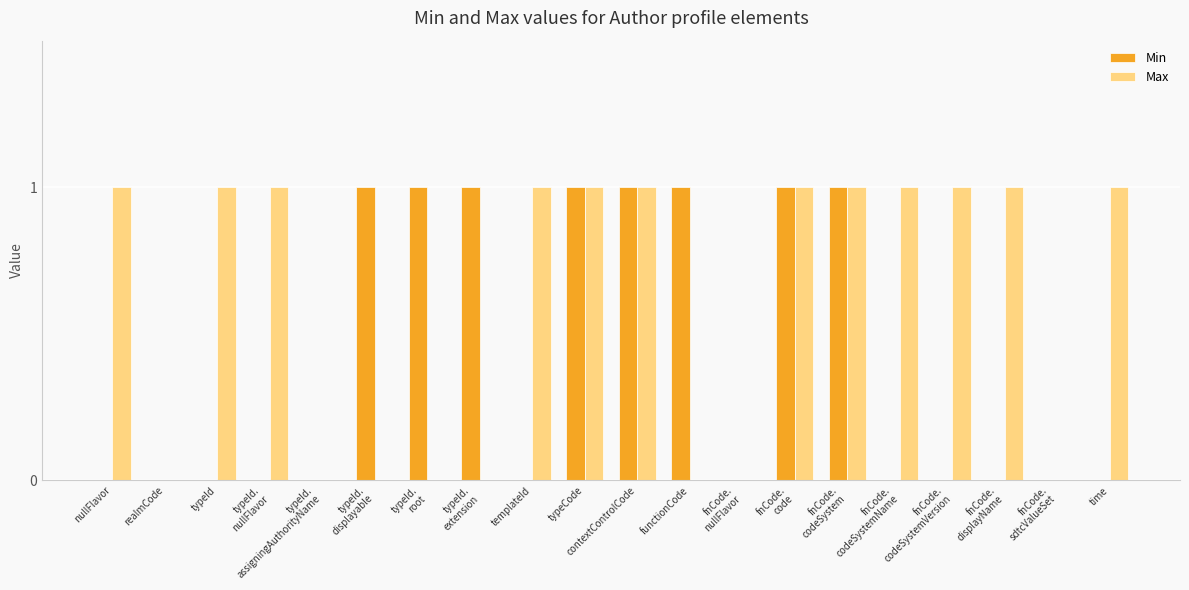

At how many categories does at least one series exceed 0?

16